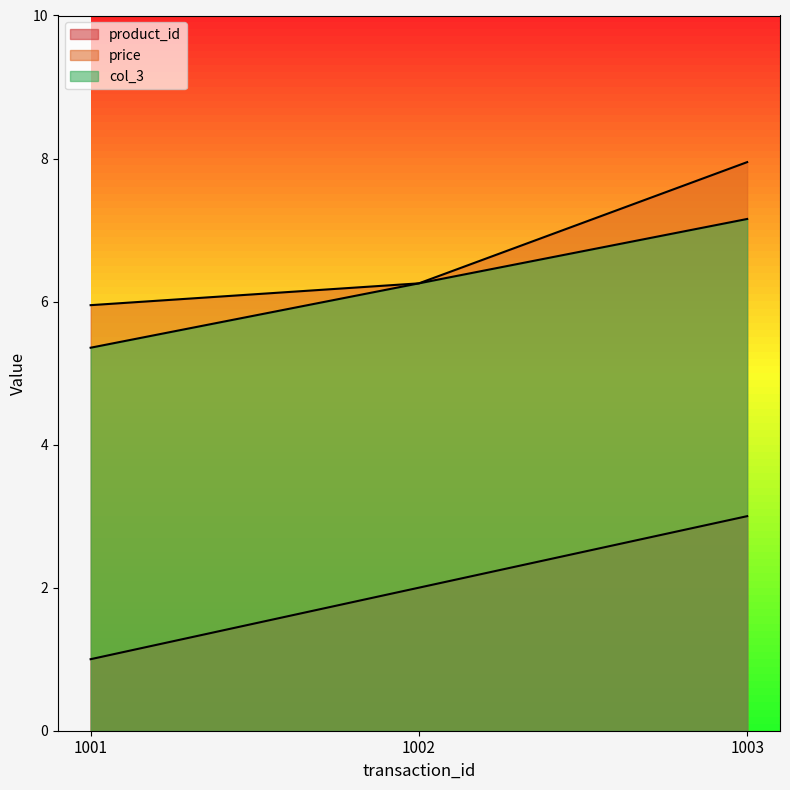

Reading left to right, list all the values displayed in this chart.

product_id: 1.0	2.0	3.0
price: 6.0	6.3	8.0
col_3: 5.4	6.3	7.2